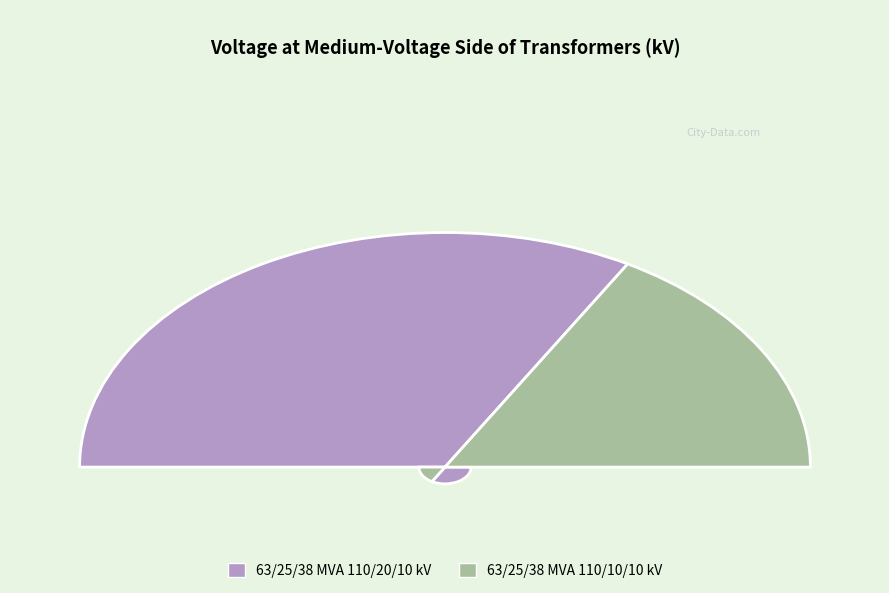

Is it true that 63/25/38 MVA 110/10/10 kV is 33% of the pie?

True